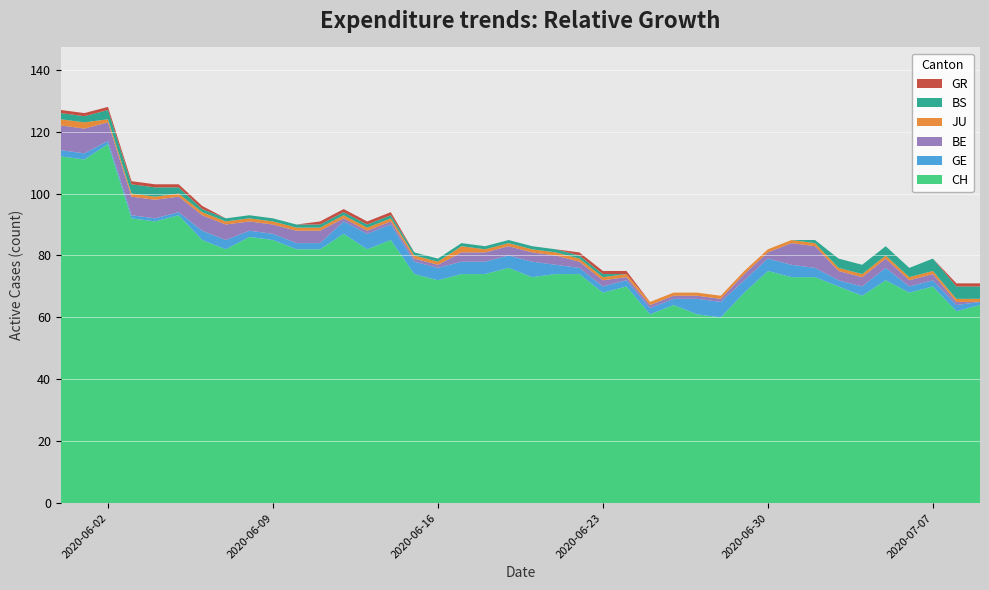

Reading left to right, transcribe all the data shown in this chart.

CH: 0=112	1=111	2=116	3=92	4=91	5=93	6=85	7=82	8=86	9=85	10=82	11=82	12=87	13=82	14=85	15=74	16=72	17=74	18=74	19=76	20=73	21=74	22=74	23=68	24=70	25=61	26=64	27=61	28=60	29=68	30=75	31=73	32=73	33=70	34=67	35=72	36=68	37=70	38=62	39=64
GE: 0=2	1=2	2=1	3=1	4=1	5=1	6=3	7=3	8=2	9=2	10=2	11=2	12=4	13=5	14=5	15=4	16=4	17=4	18=4	19=4	20=5	21=3	22=2	23=2	24=2	25=2	26=2	27=5	28=5	29=4	30=4	31=4	32=3	33=2	34=3	35=4	36=2	37=2	38=2	39=1
BE: 0=8	1=8	2=6	3=6	4=6	5=5	6=5	7=5	8=3	9=3	10=4	11=4	12=1	13=1	14=1	15=1	16=1	17=3	18=3	19=3	20=3	21=3	22=2	23=2	24=1	25=1	26=1	27=1	28=1	29=2	30=2	31=7	32=7	33=3	34=3	35=3	36=2	37=2	38=1	39=0
JU: 0=2	1=2	2=1	3=1	4=1	5=1	6=1	7=1	8=1	9=1	10=1	11=1	12=1	13=1	14=1	15=1	16=1	17=2	18=1	19=1	20=1	21=1	22=1	23=1	24=1	25=1	26=1	27=1	28=1	29=1	30=1	31=1	32=1	33=1	34=1	35=1	36=1	37=1	38=1	39=1
BS: 0=2	1=2	2=3	3=3	4=3	5=2	6=1	7=1	8=1	9=1	10=1	11=1	12=1	13=1	14=1	15=1	16=1	17=1	18=1	19=1	20=1	21=1	22=1	23=1	24=0	25=0	26=0	27=0	28=0	29=0	30=0	31=0	32=1	33=3	34=3	35=3	36=3	37=4	38=4	39=4
GR: 0=1	1=1	2=1	3=1	4=1	5=1	6=1	7=0	8=0	9=0	10=0	11=1	12=1	13=1	14=1	15=0	16=0	17=0	18=0	19=0	20=0	21=0	22=1	23=1	24=1	25=0	26=0	27=0	28=0	29=0	30=0	31=0	32=0	33=0	34=0	35=0	36=0	37=0	38=1	39=1